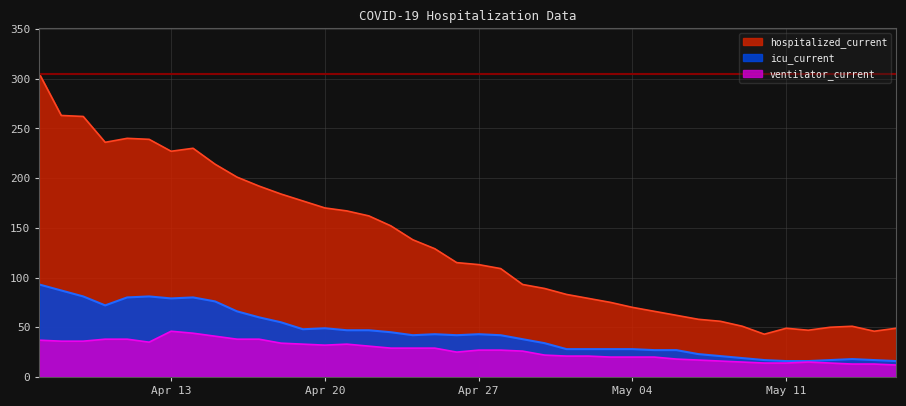

True or false: ventilator_current and hospitalized_current intersect in this chart.

False